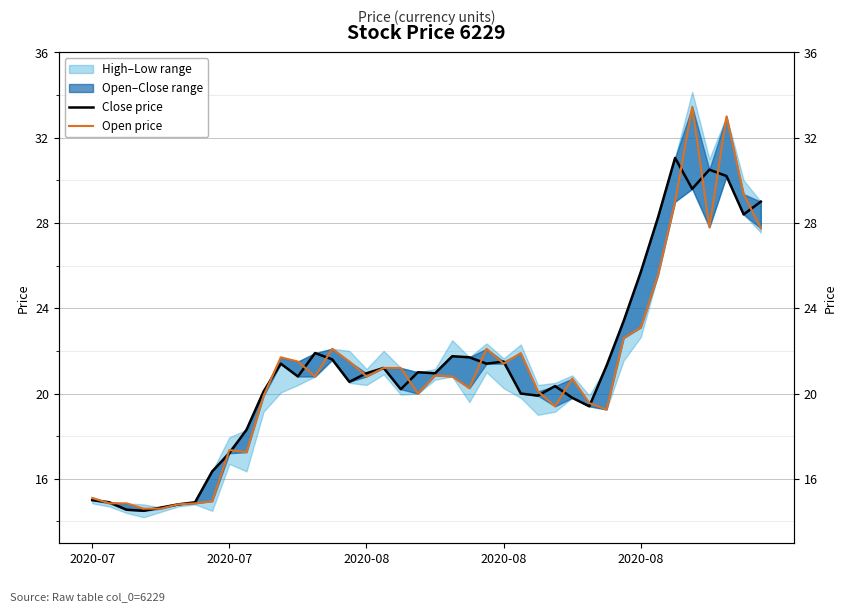

How many lines are shown in the chart?

2